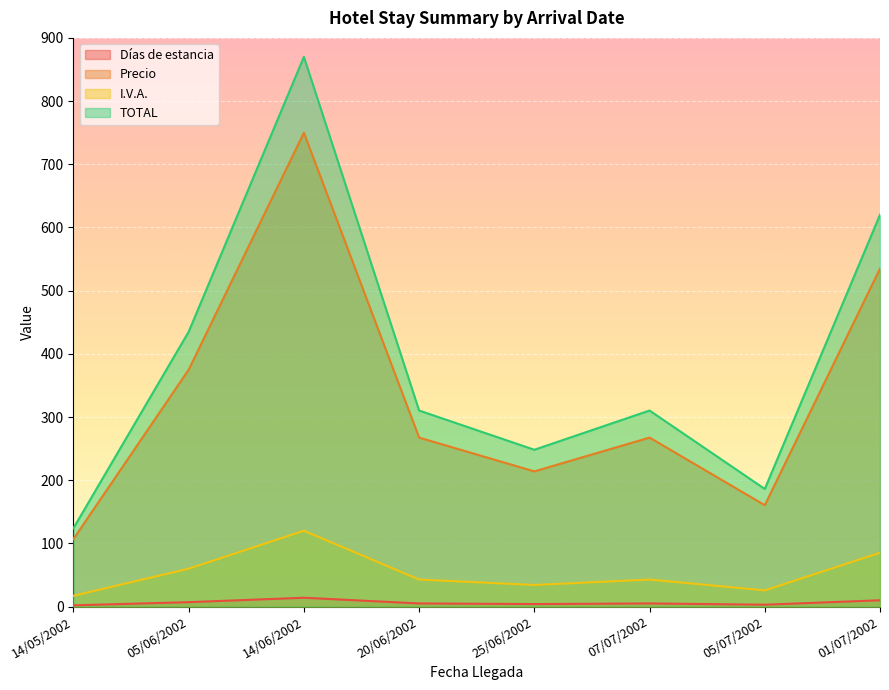

Which series has the largest total across all categories?

TOTAL